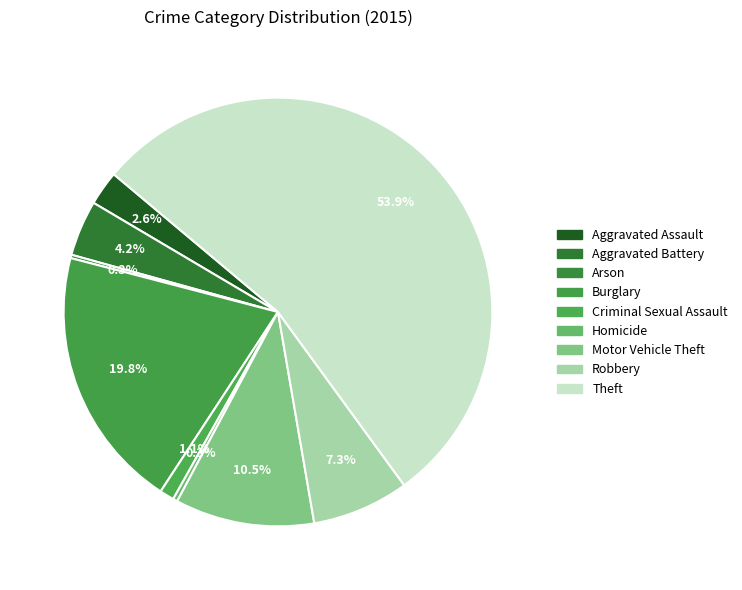

How much of the chart is everything except Arson?

99.7%